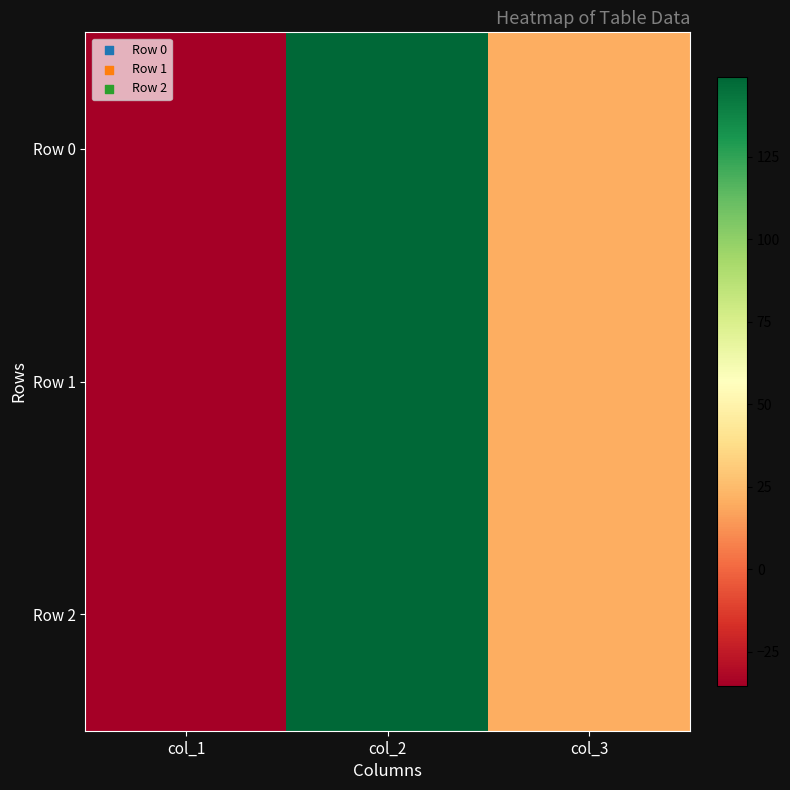

Which series has the largest total across all categories?

Row 2